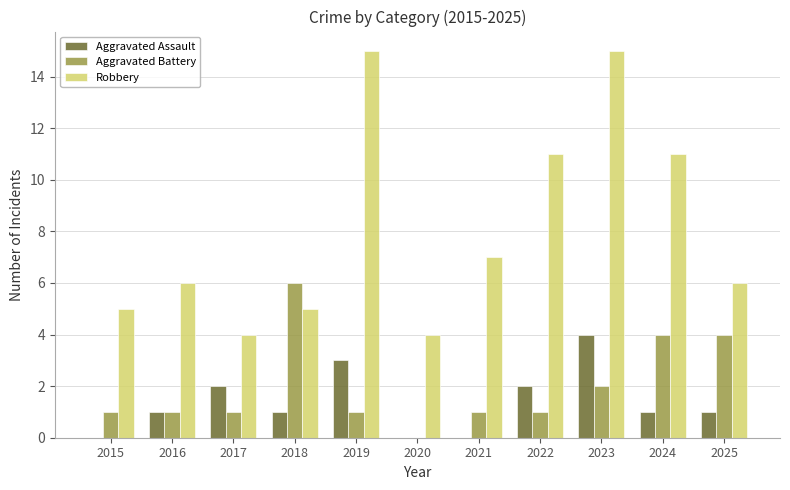

What is the highest value of the Aggravated Battery series?

6